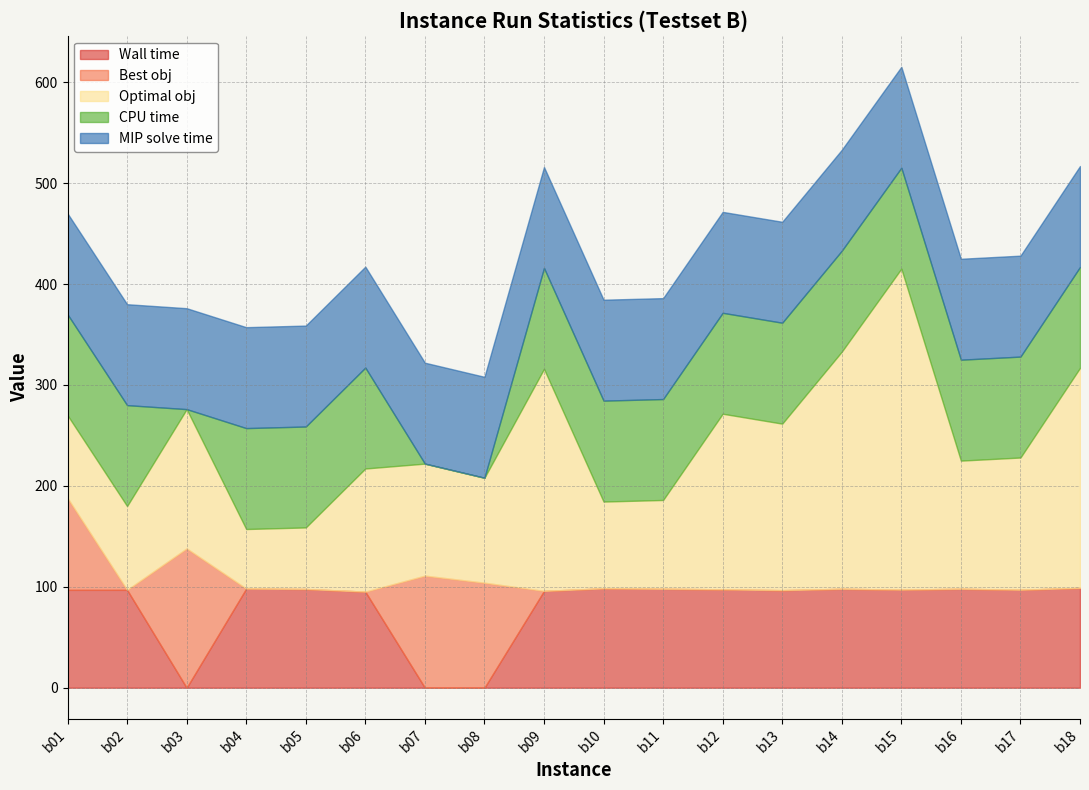

What is the difference between the highest and lowest values at b10?

100.0